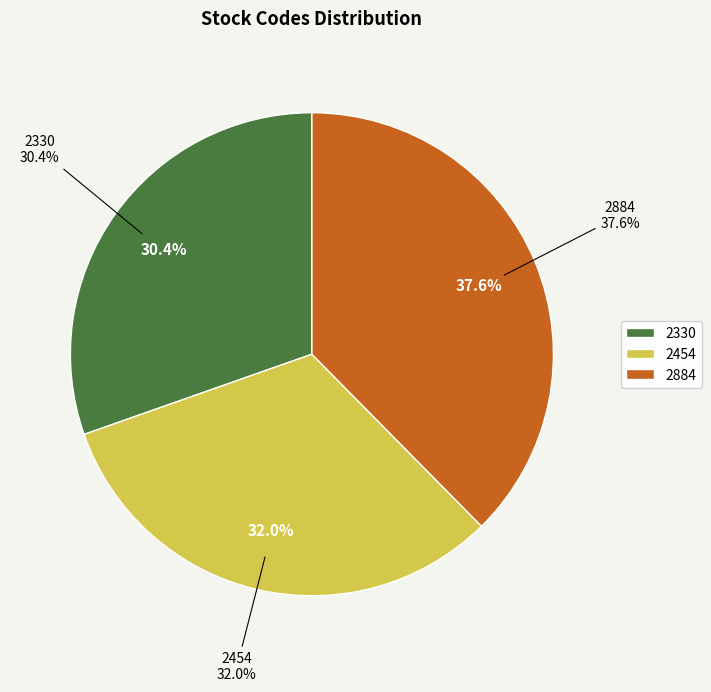

Count the number of slices in the pie.

3